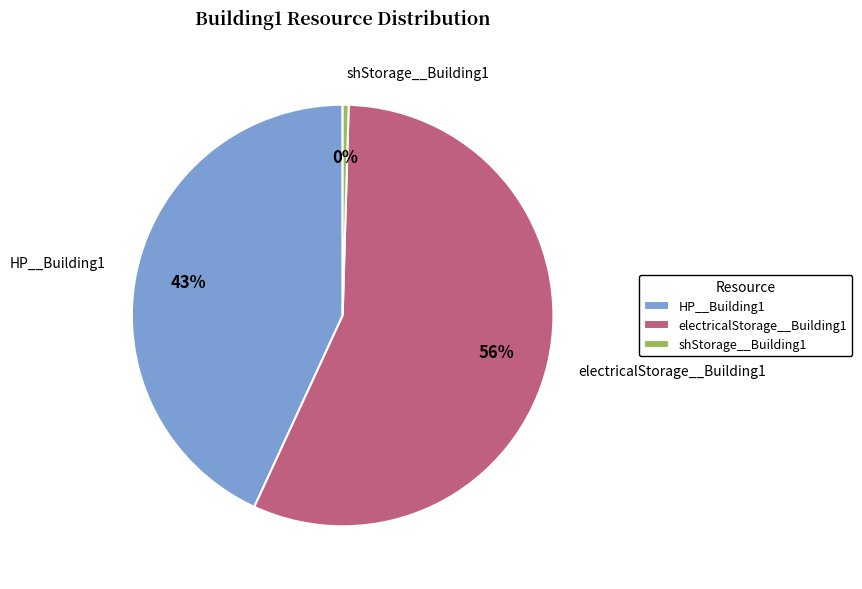

Between HP__Building1 and electricalStorage__Building1, which is larger?

electricalStorage__Building1